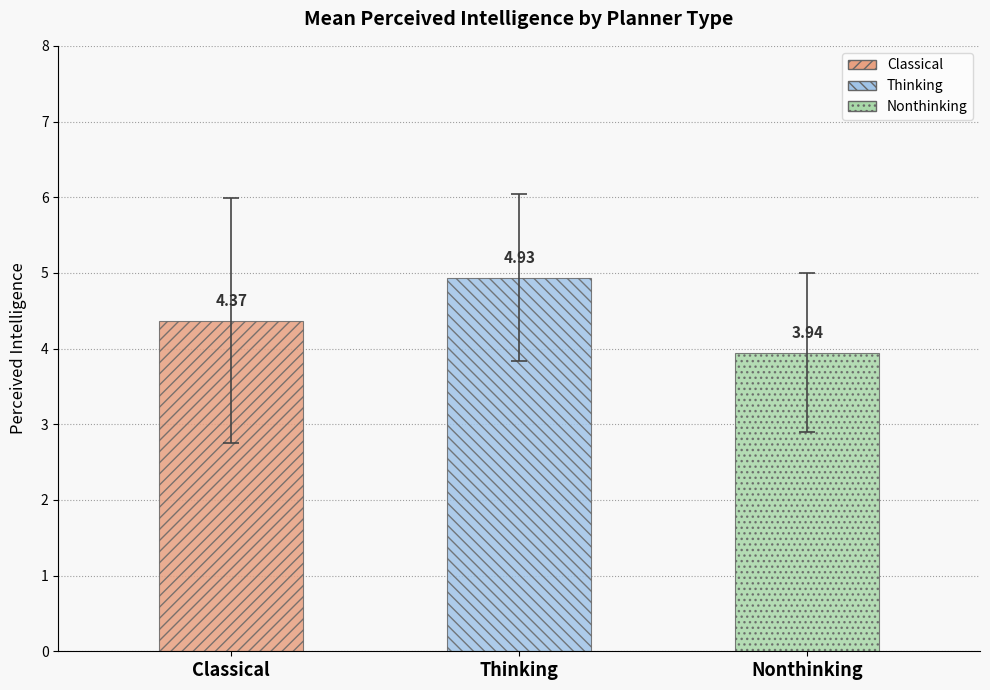

What is the label of the 2nd bar from the right?

Thinking